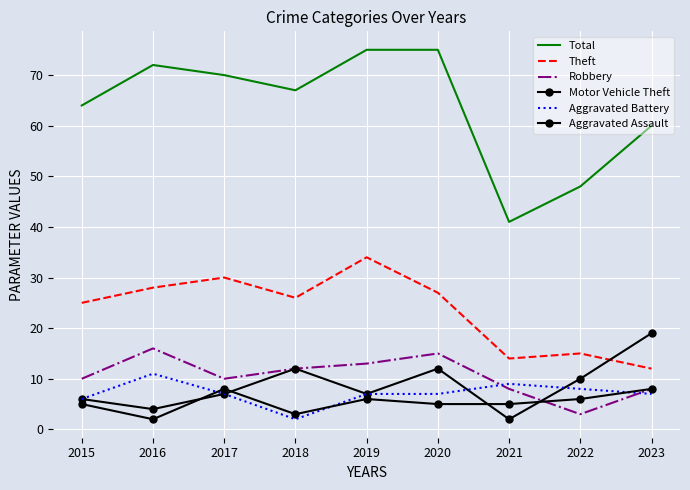

True or false: Theft has a value of 27 at 2020.

True